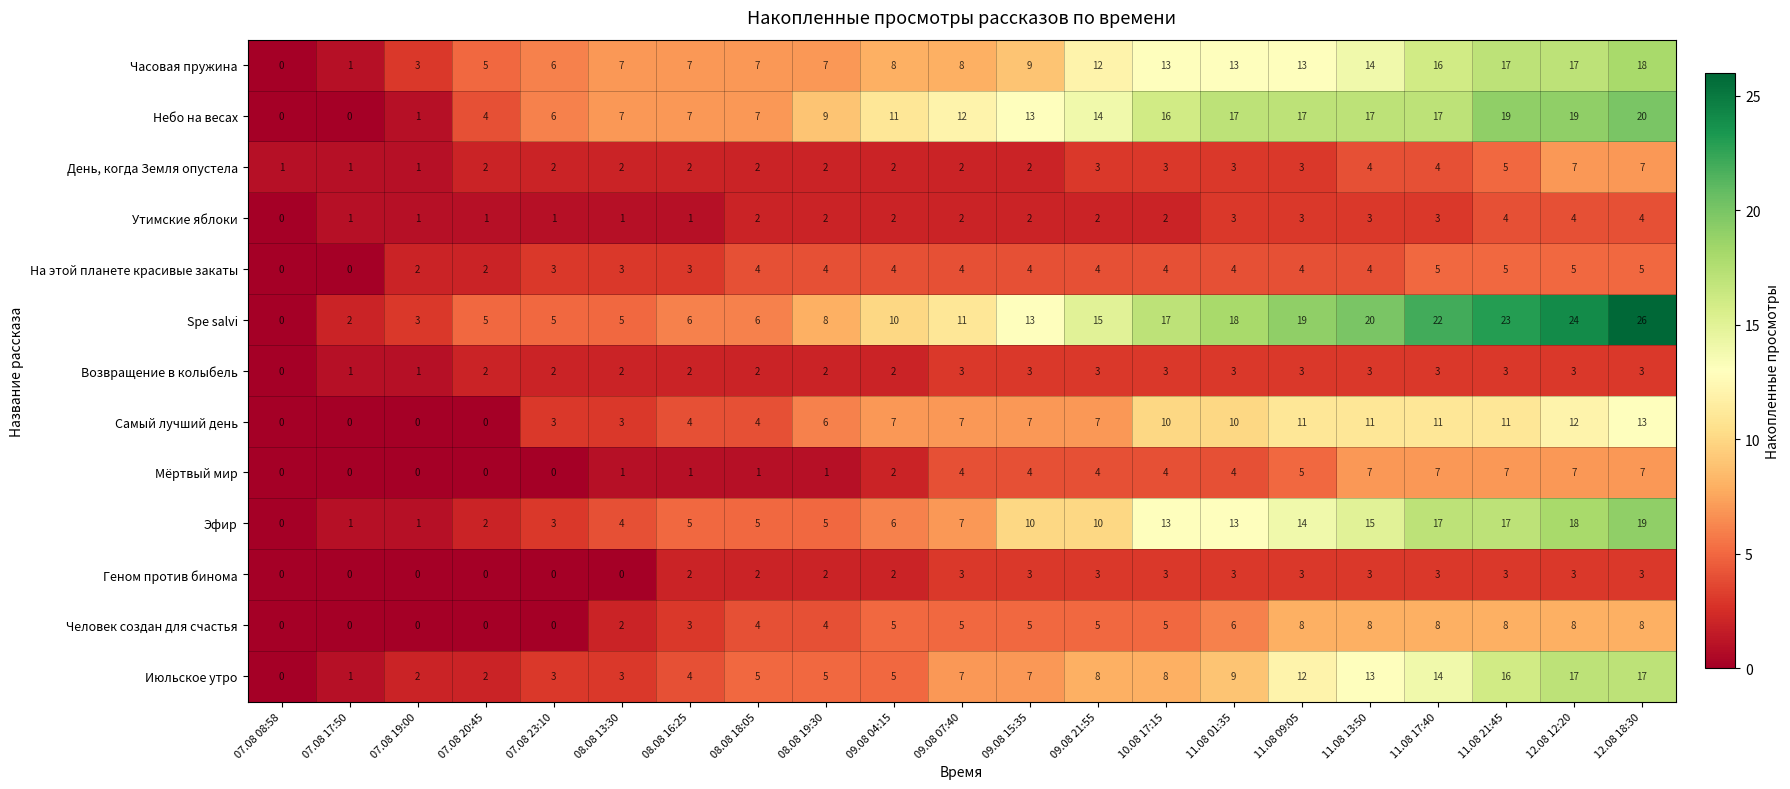

Is it true that День, когда Земля опустела equals 2 at 08.08 16:25?

True